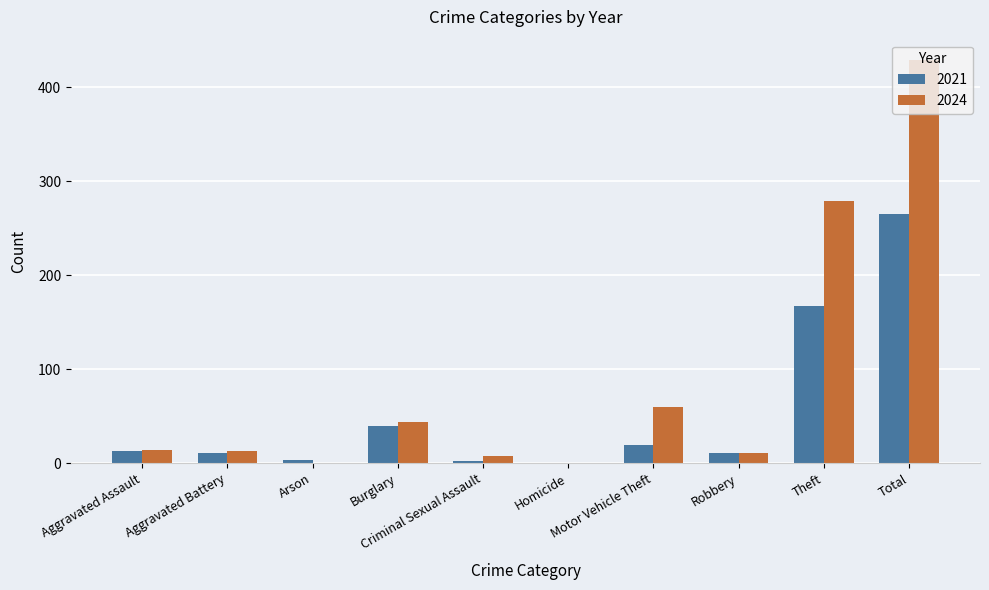

How many data points does each series have?

10